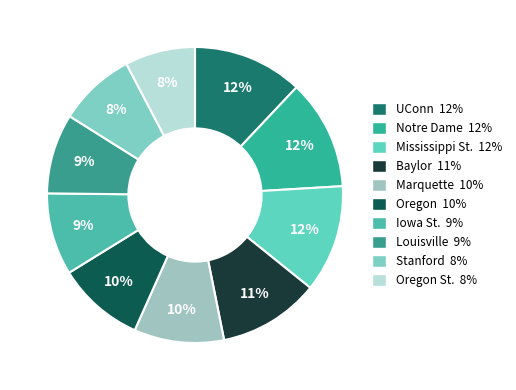

Count the number of slices in the pie.

10